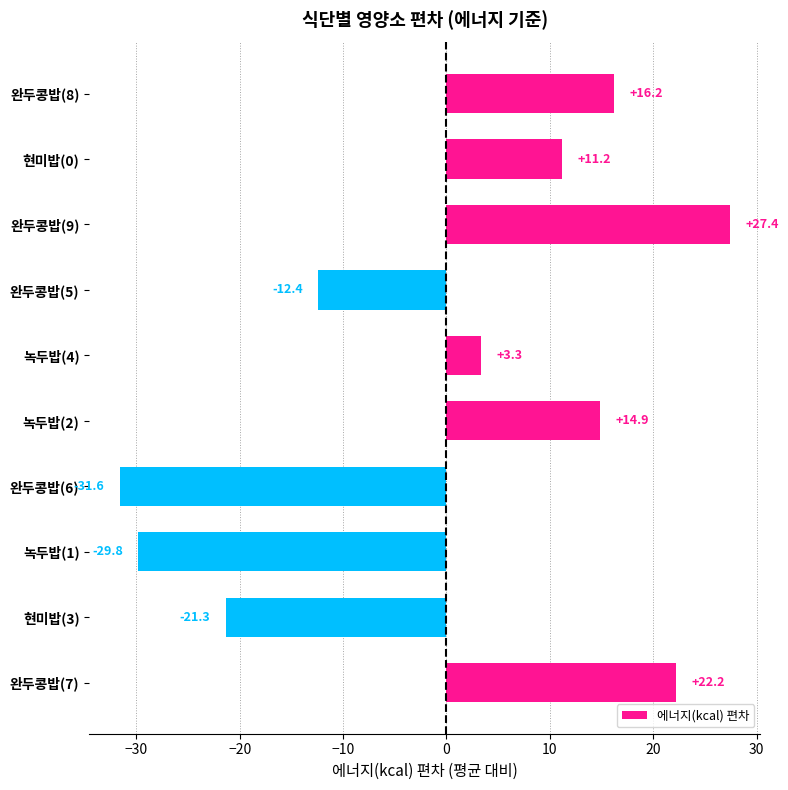

How many positive values are there?

6